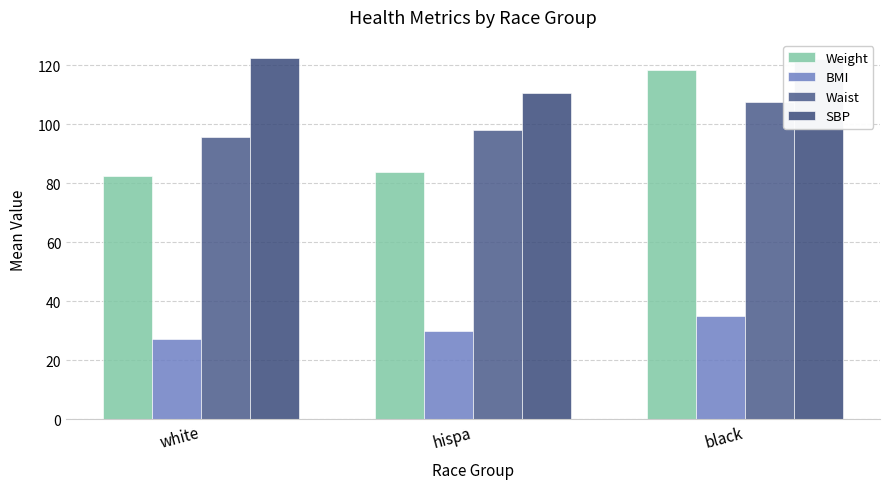

What is the sum of all SBP values?

354.9